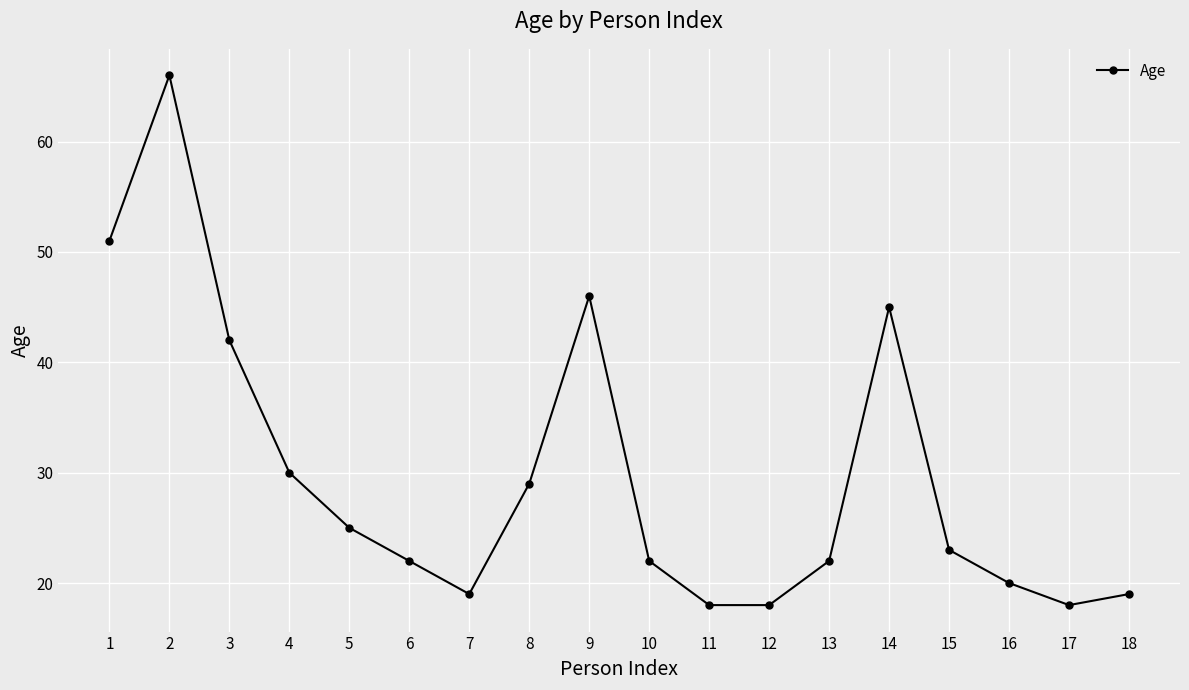

What value does the data have at 1, to the nearest 10?

50